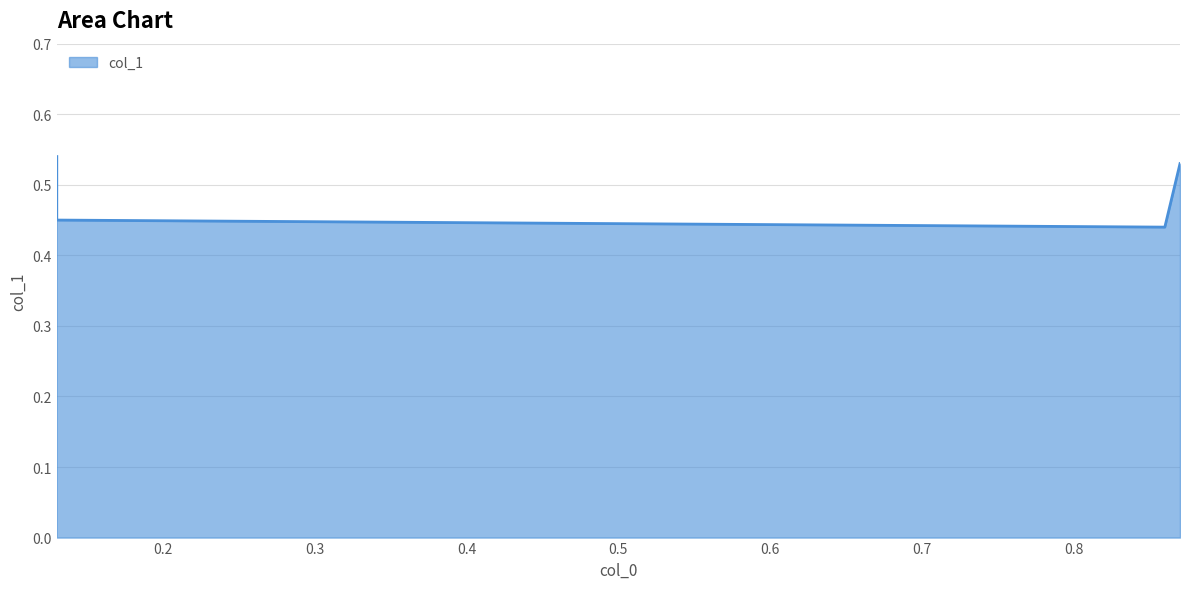

True or false: the data shows 0.8 at 0.87.

False